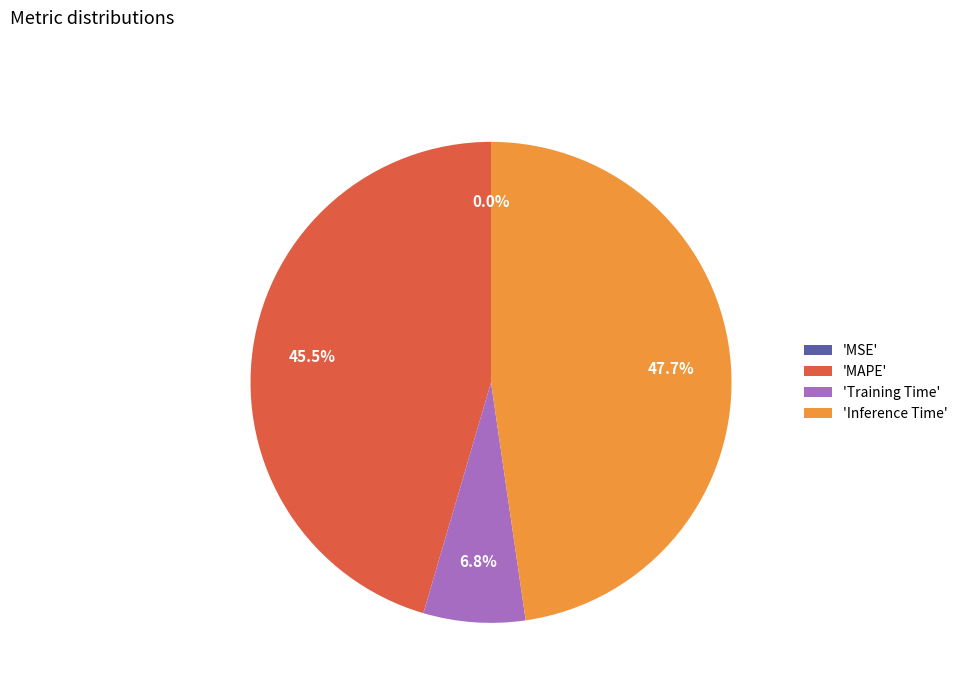

Approximately how many times larger is the value at 'Inference Time' compared to 'Training Time'?

7.0